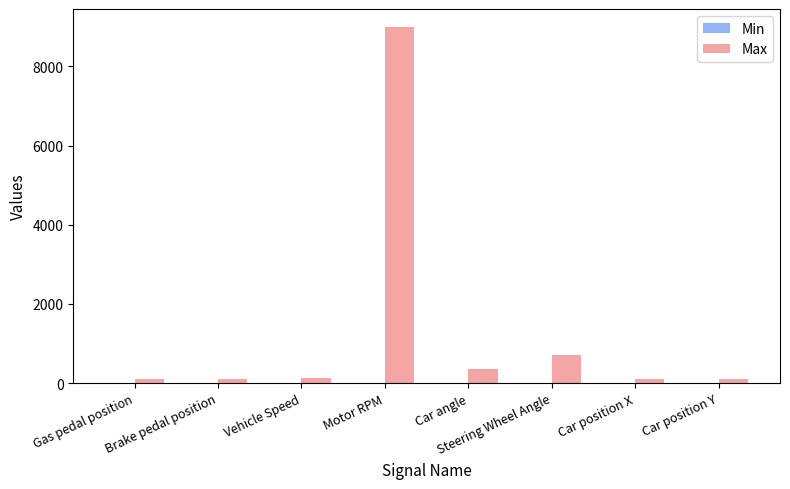

What is the greatest value displayed?

9000